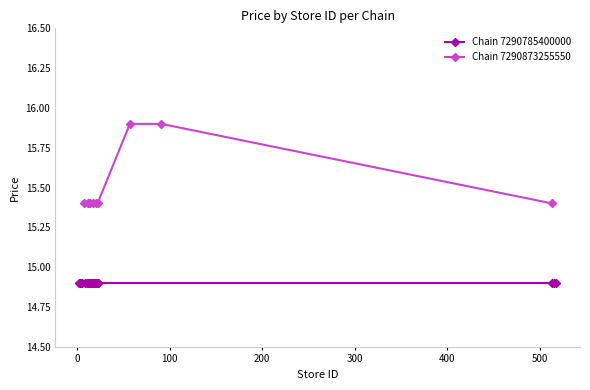

Count the Chain 7290873255550 values in the range 15 to 16.

10